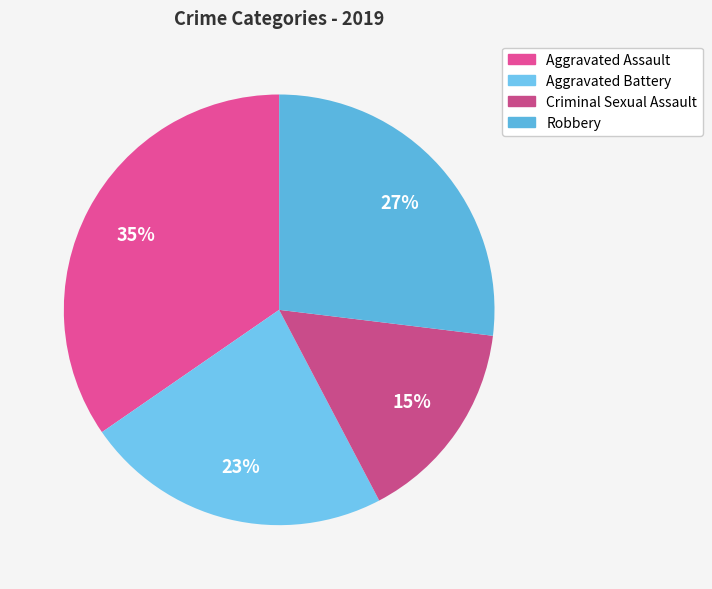

To the nearest percent, what is the combined percentage of Aggravated Battery and Criminal Sexual Assault?

38%